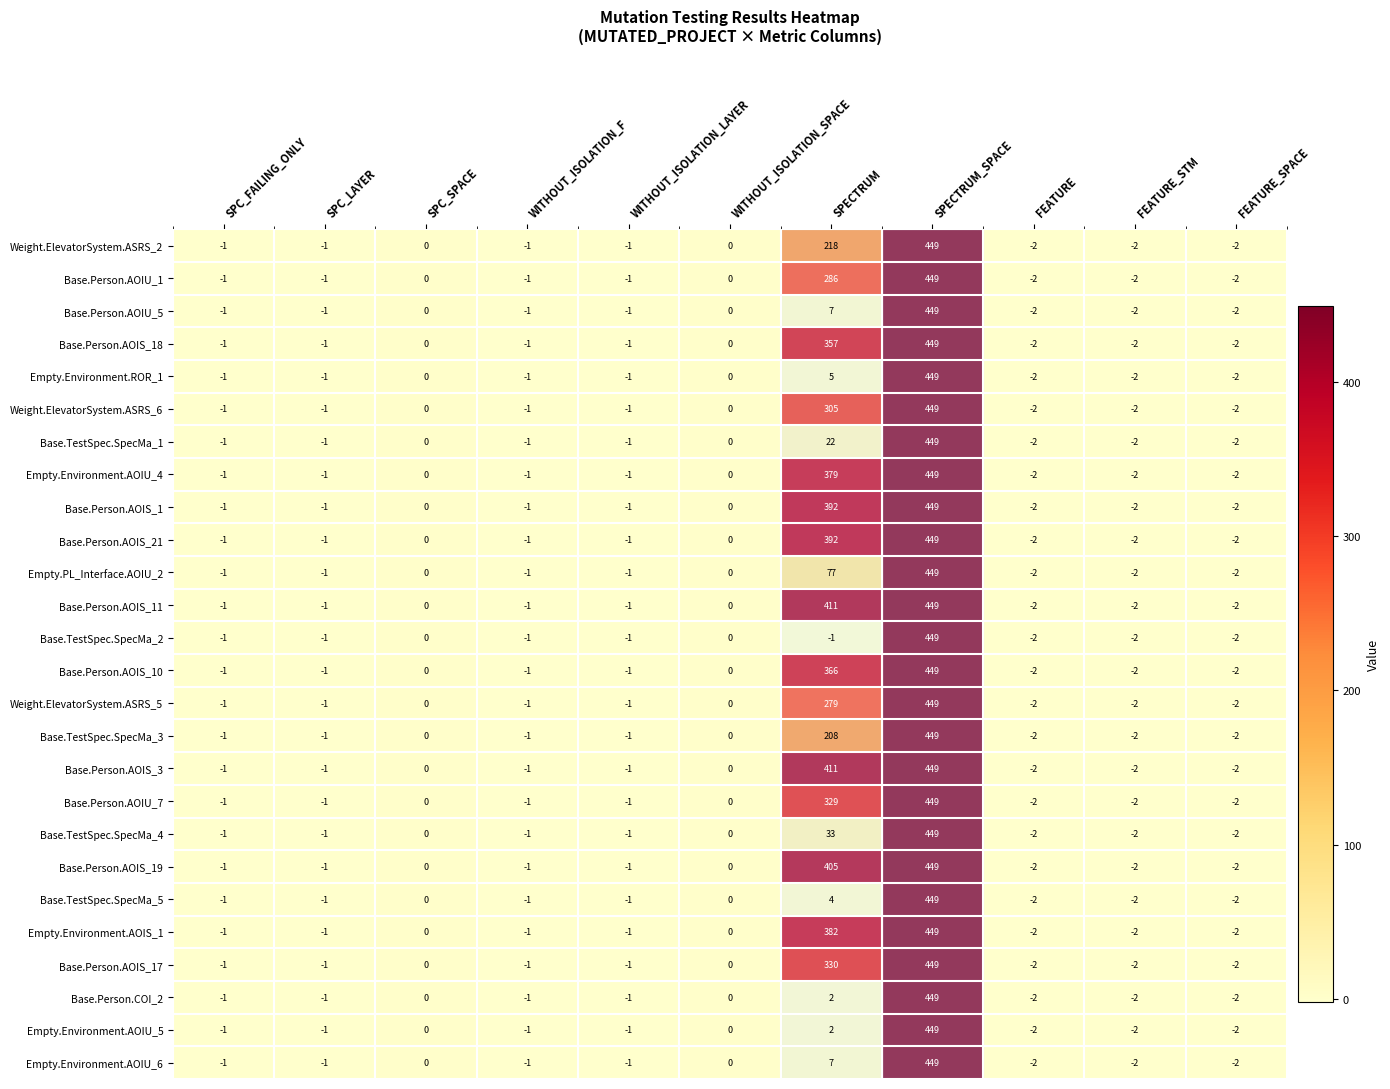

What is the total value across all series at WITHOUT_ISOLATION_LAYER?

-26